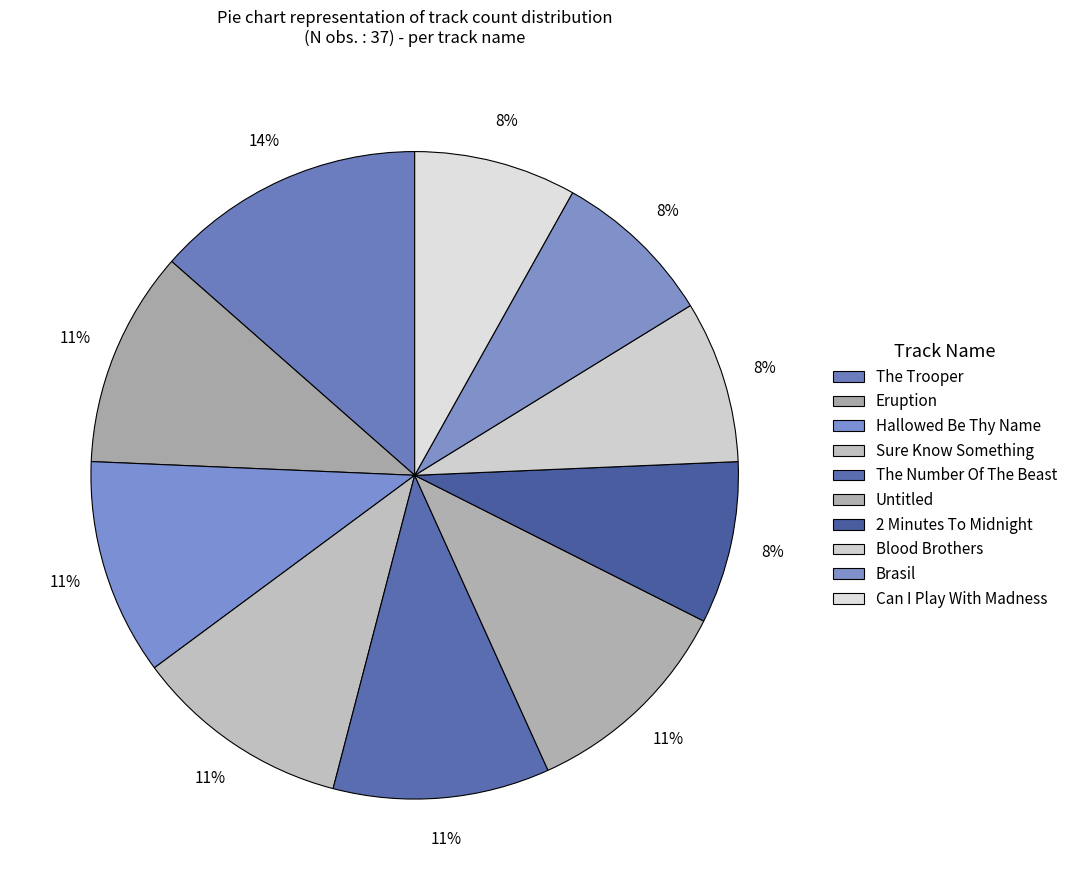

What percentage is the Hallowed Be Thy Name slice, to the nearest percent?

11%